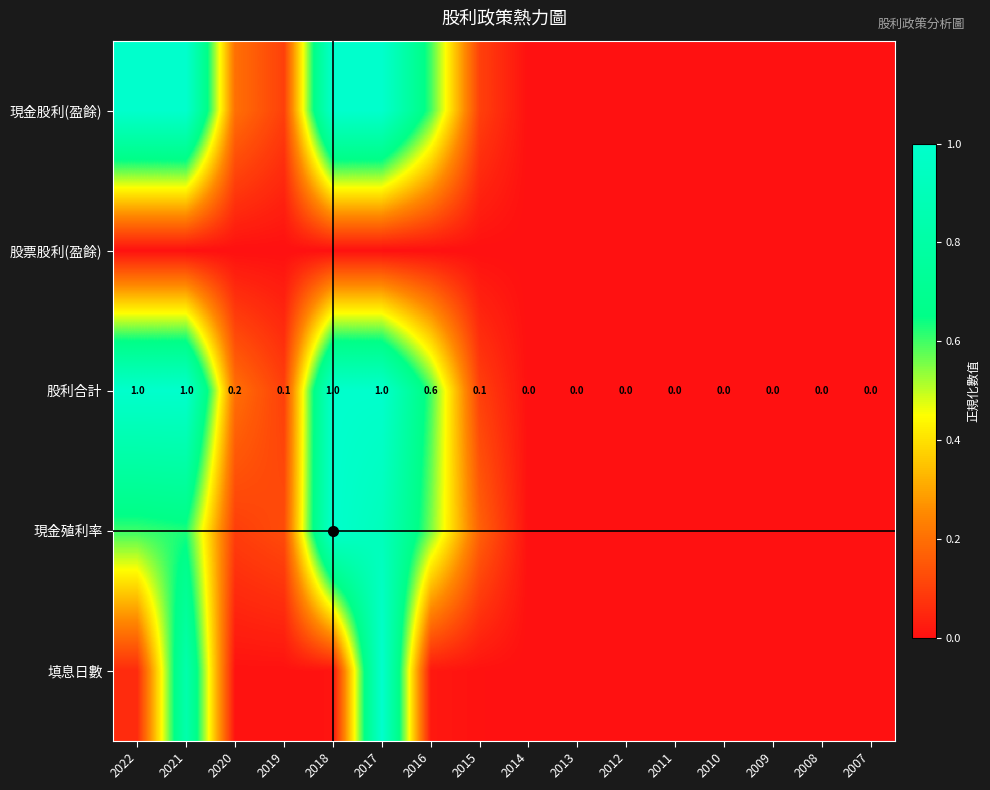

What is the difference between the second highest and second lowest values in the 填息日數 series?

0.8